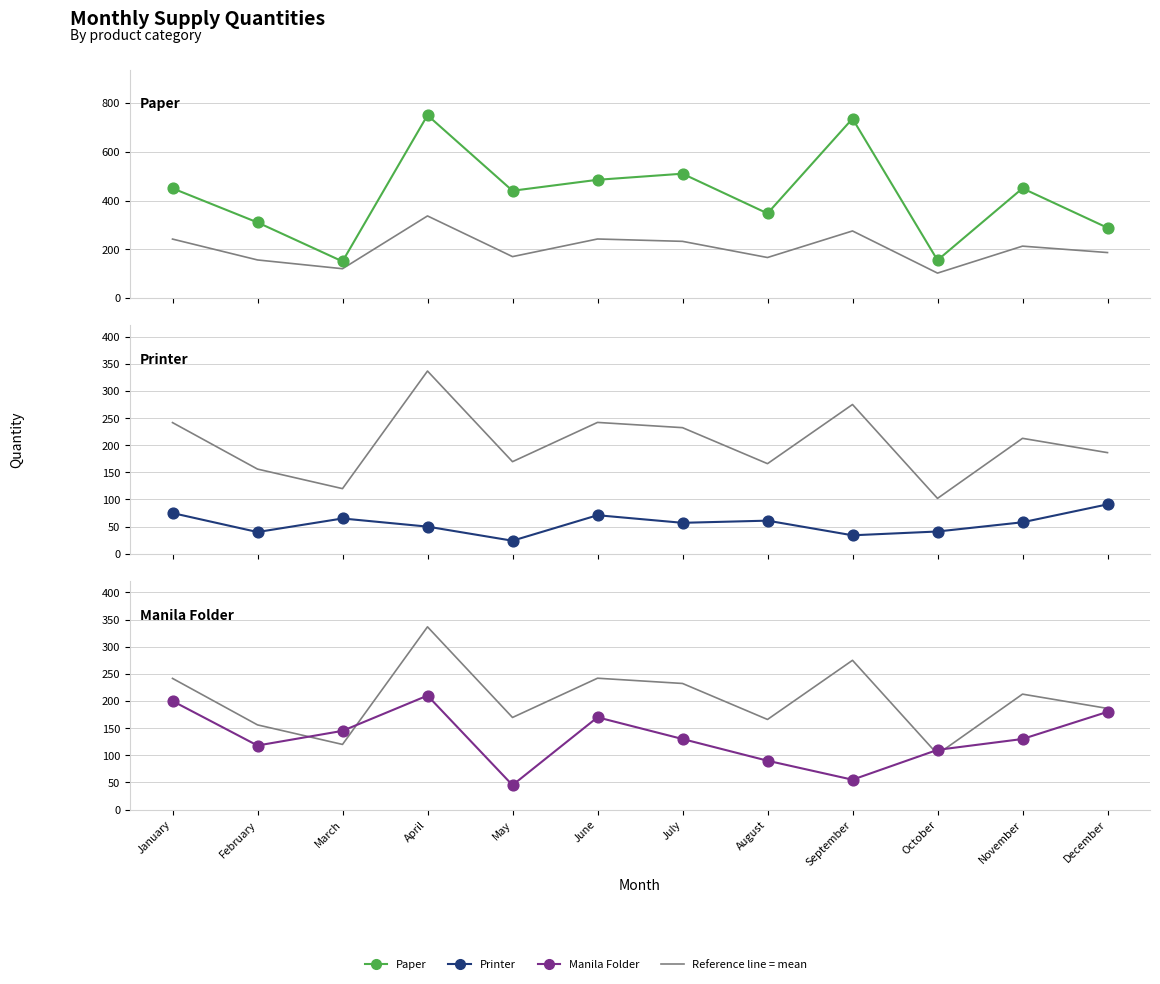

Which series contains the lowest Y value?

Printer